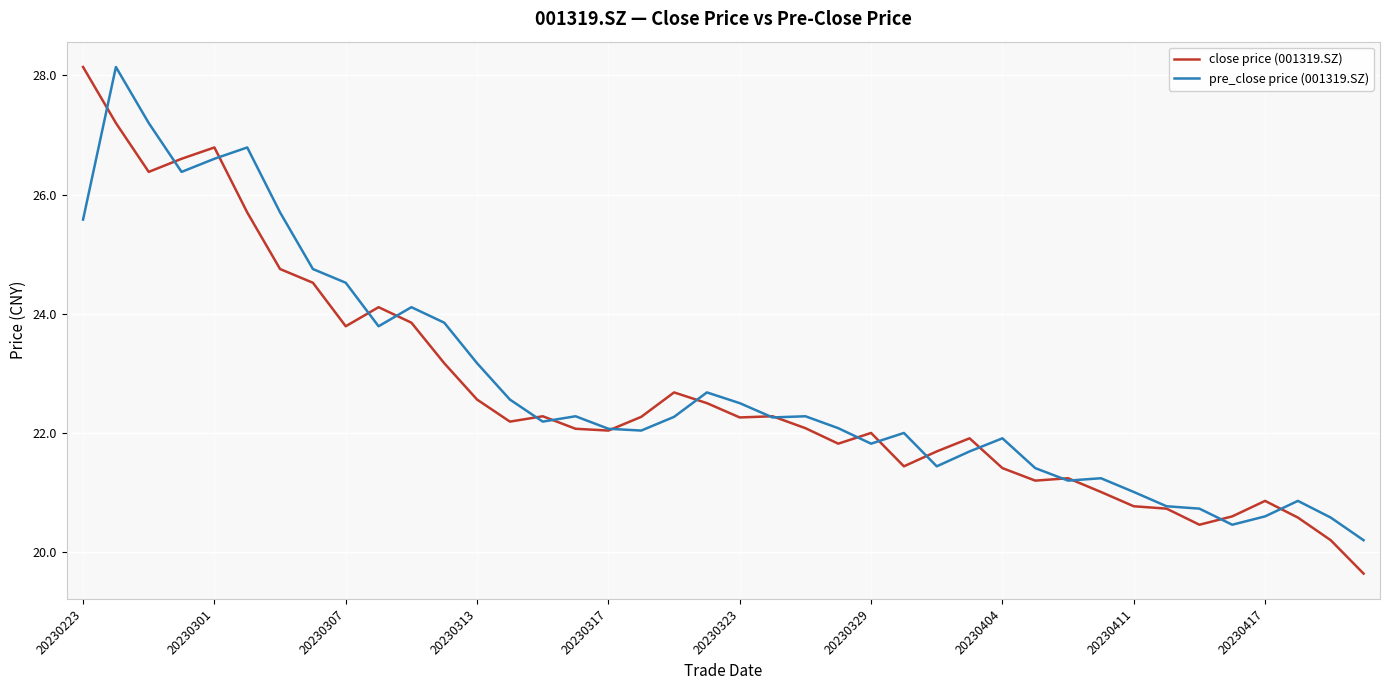

Which series has the largest range (max minus min)?

close price (001319.SZ)